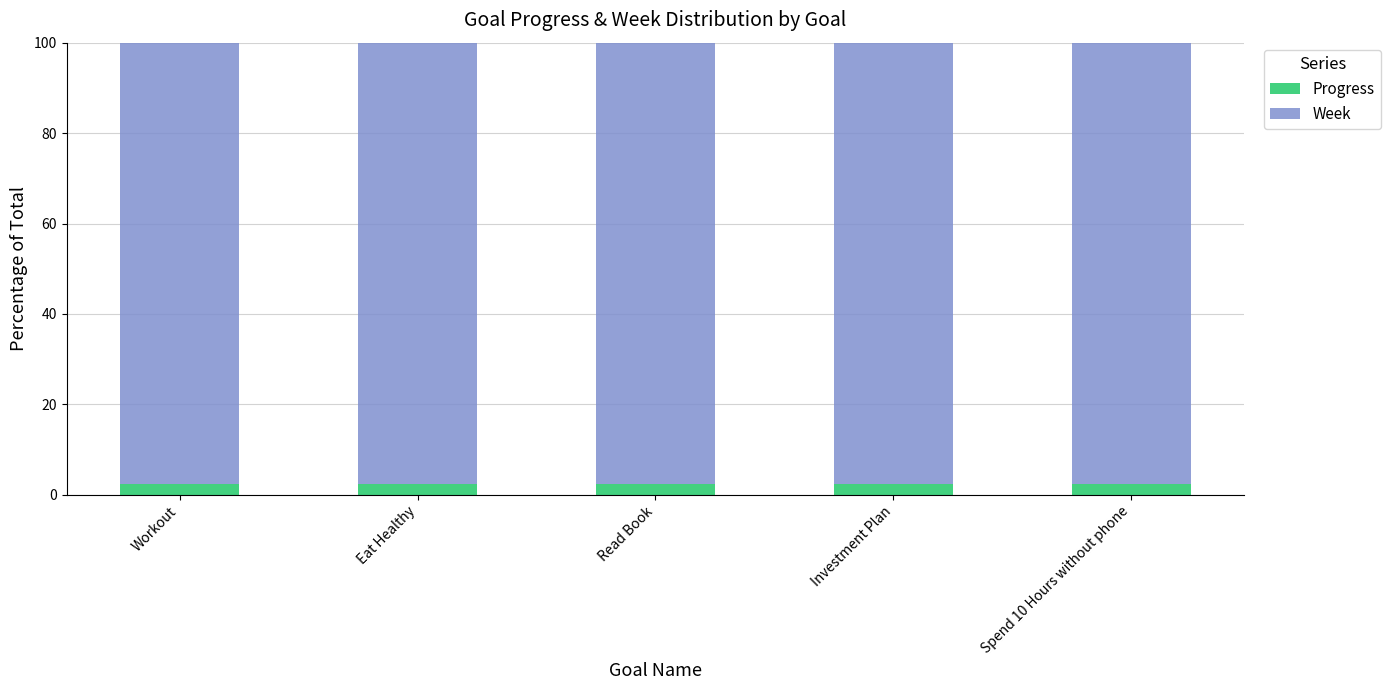

What is the maximum value for Progress?

2.5